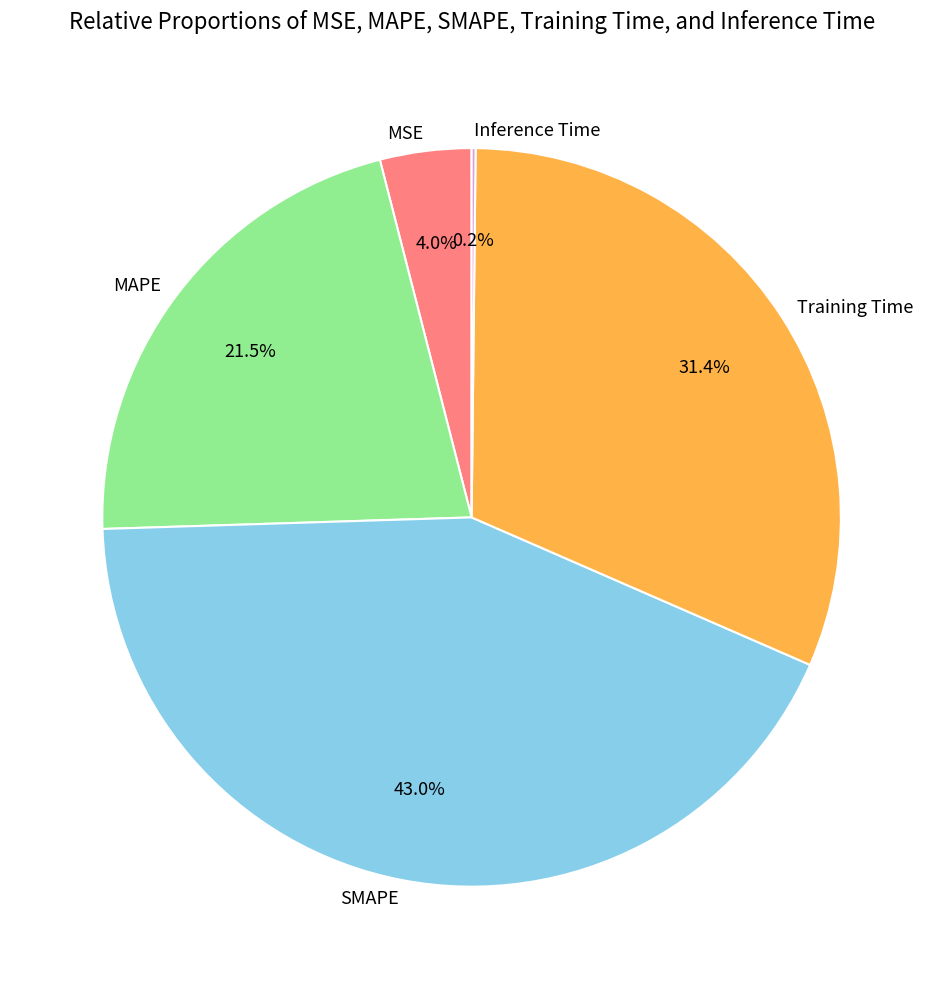

Is MSE the majority of the pie?

No